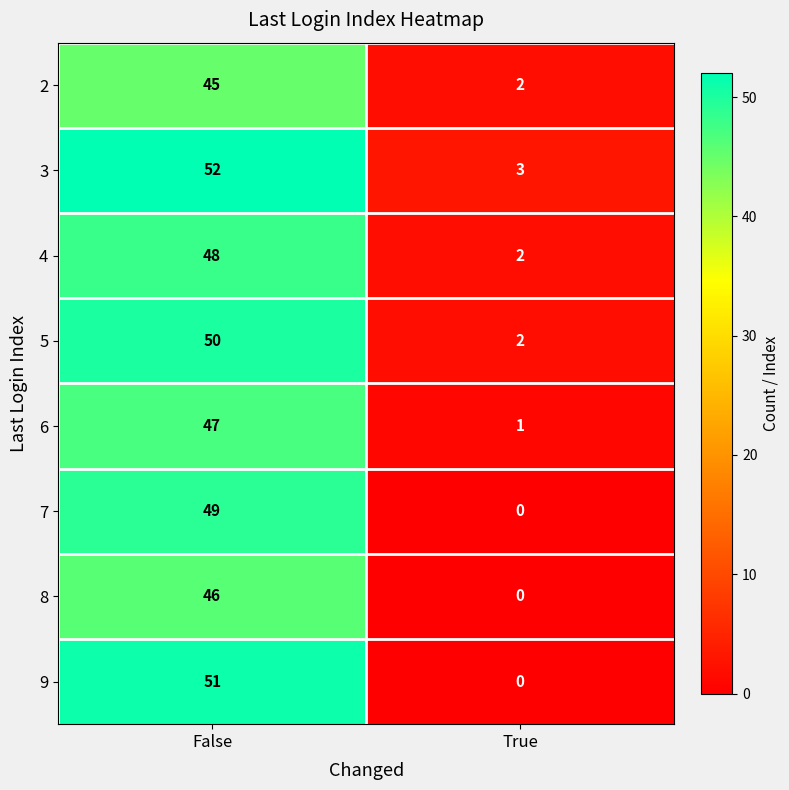

What is the maximum value shown in the chart?

52